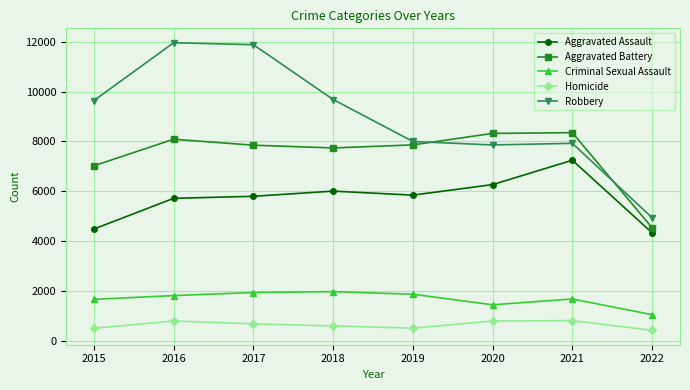

What is the spread (max minus min) of values at 2016?

11174